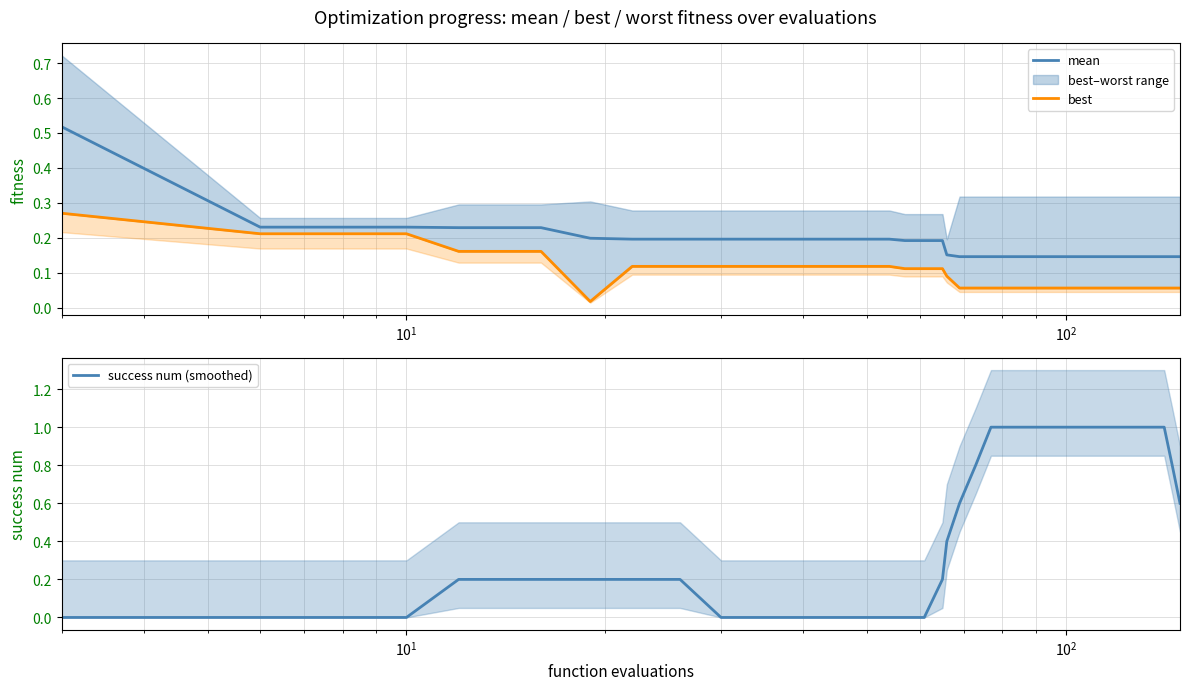

What is the maximum value shown in the chart?

1.0